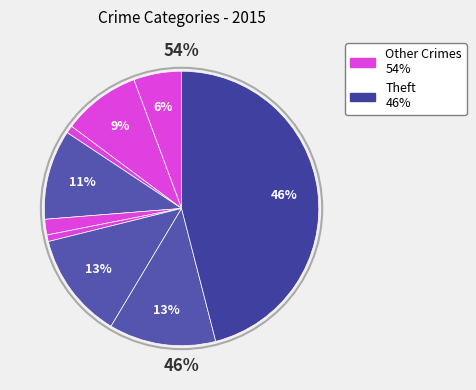

Does any single category account for the majority?

No